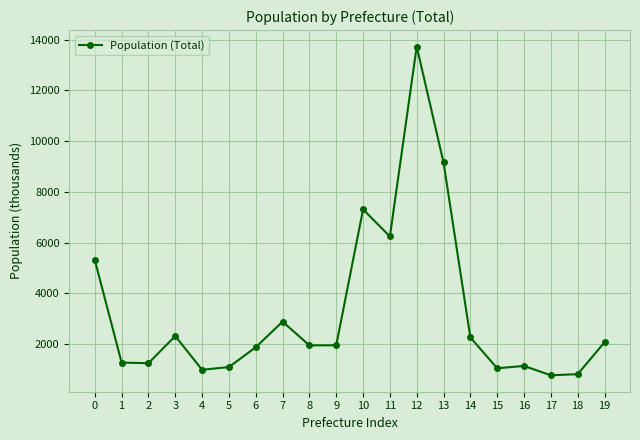

Where is the data nearest to the value 7251?

10